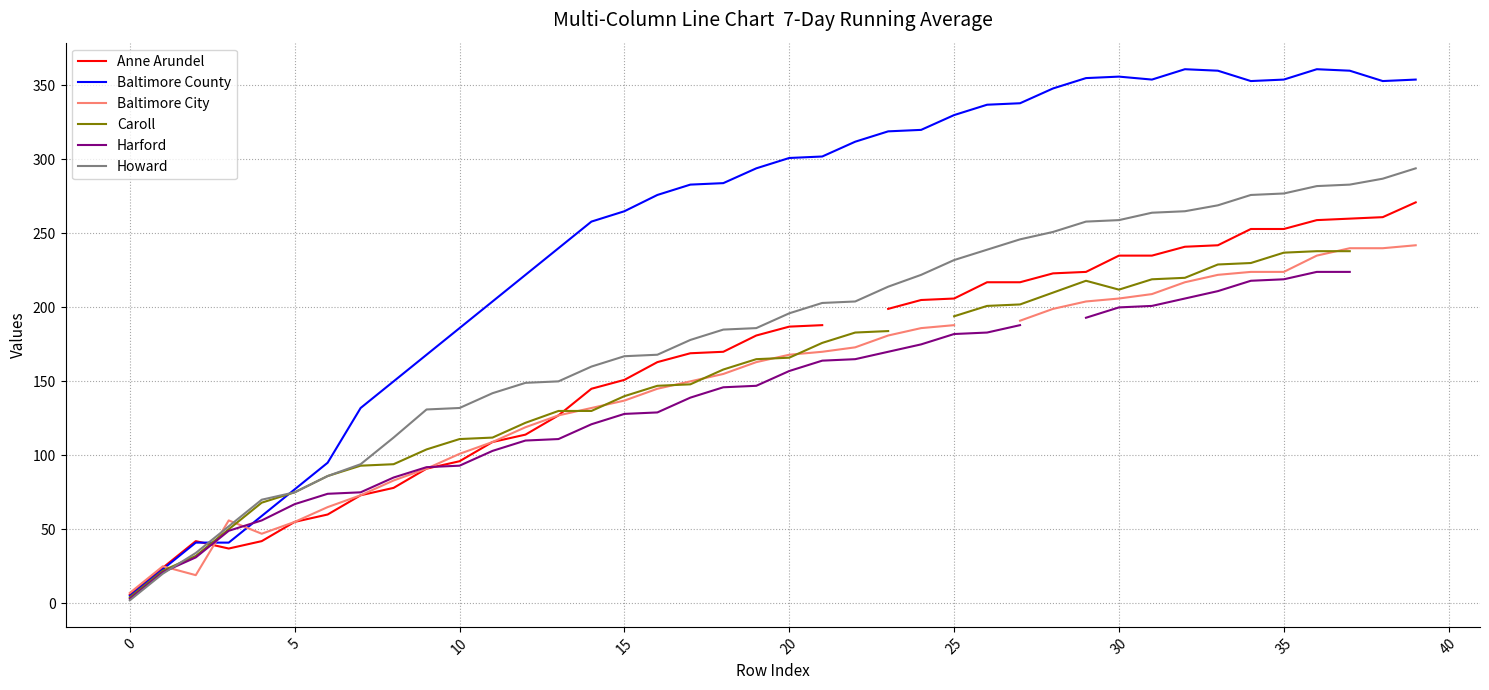

List the series in order of their peak value, highest first.

Col_5, Col_2, Col_6, Col_4, Col_7, Col_3